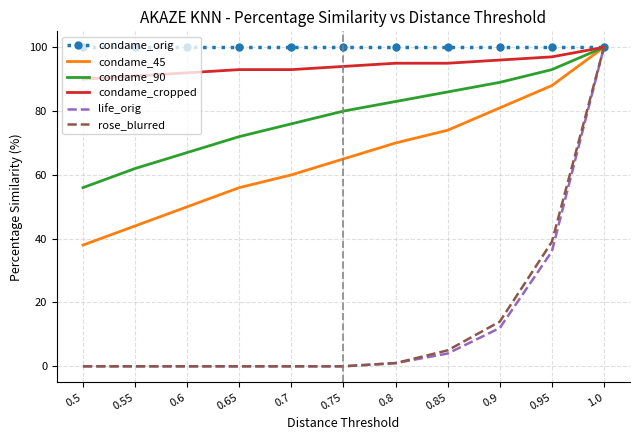

What is the difference between the highest and lowest values at 0.75?

100